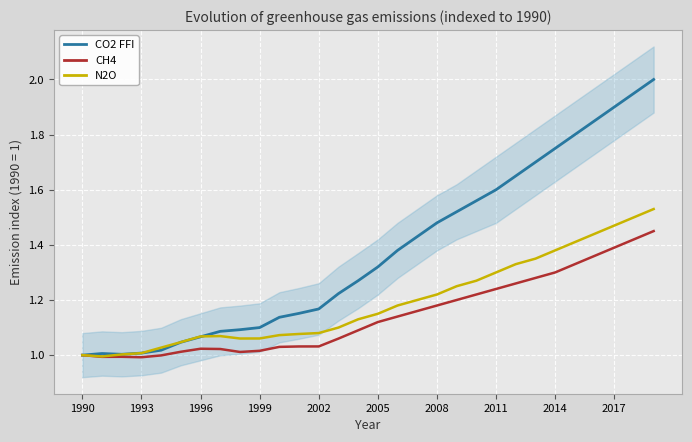

In CO2 FFI, how many points are lower than both neighbors (excluding endpoints)?

1